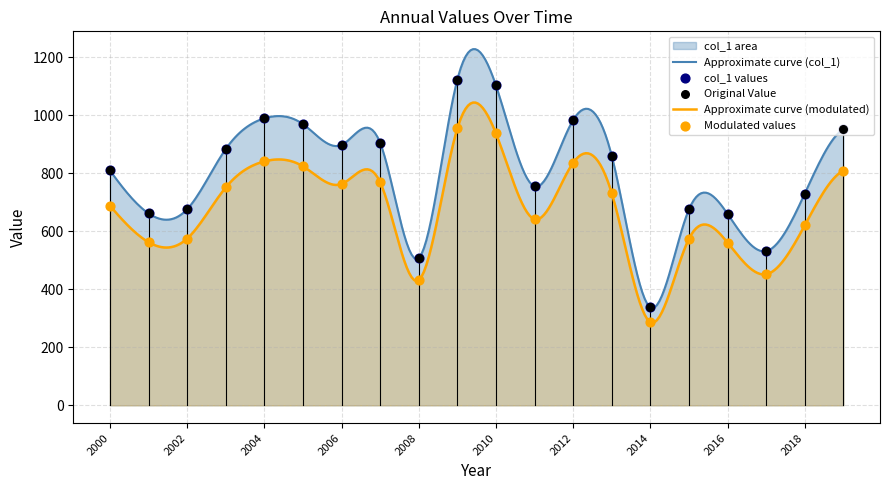

What is the change in value from 2009-01-15 to 2013-01-15?

-223.5